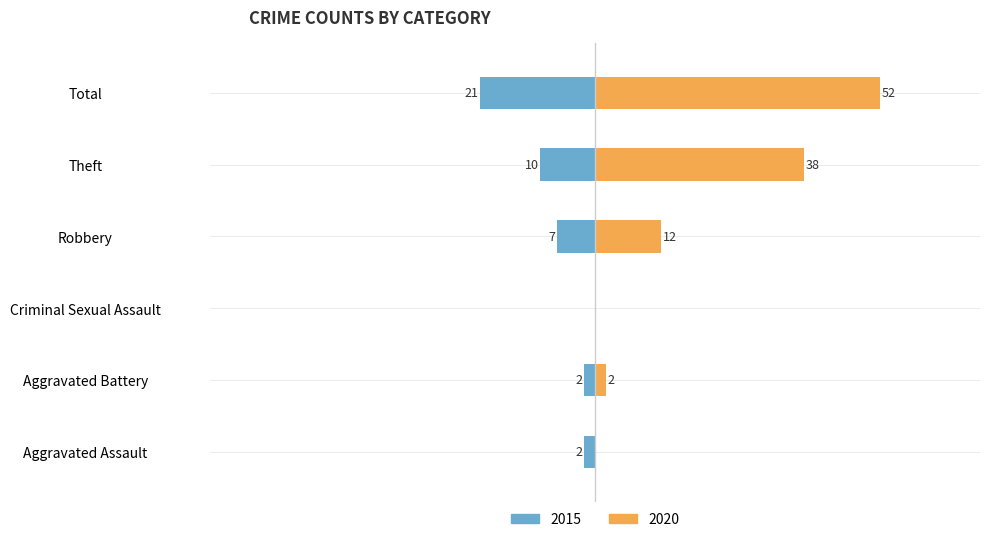

Where is 2015 nearest to the value -10?

Theft